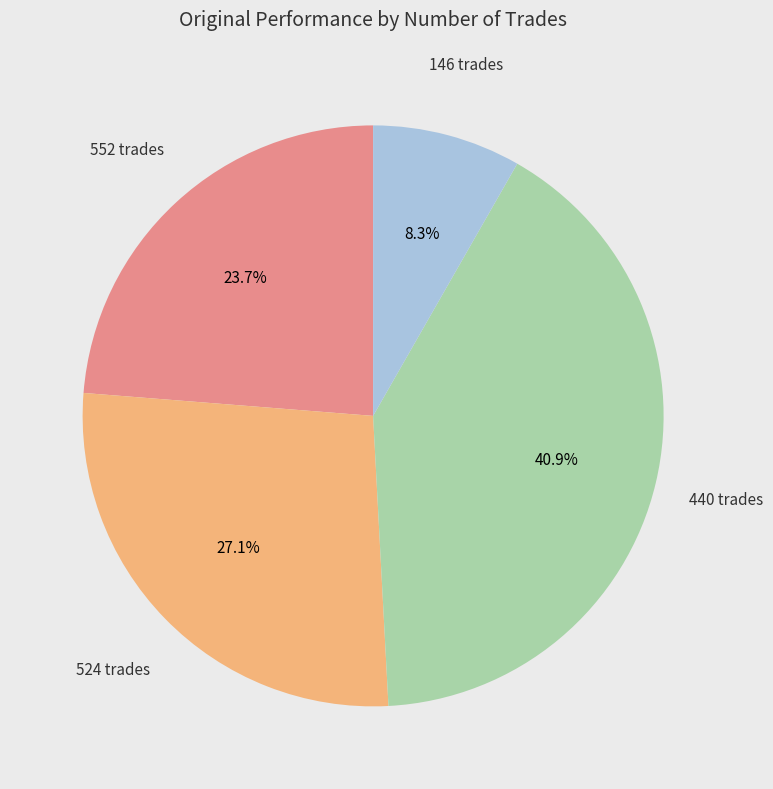

Is 146 the majority of the pie?

No